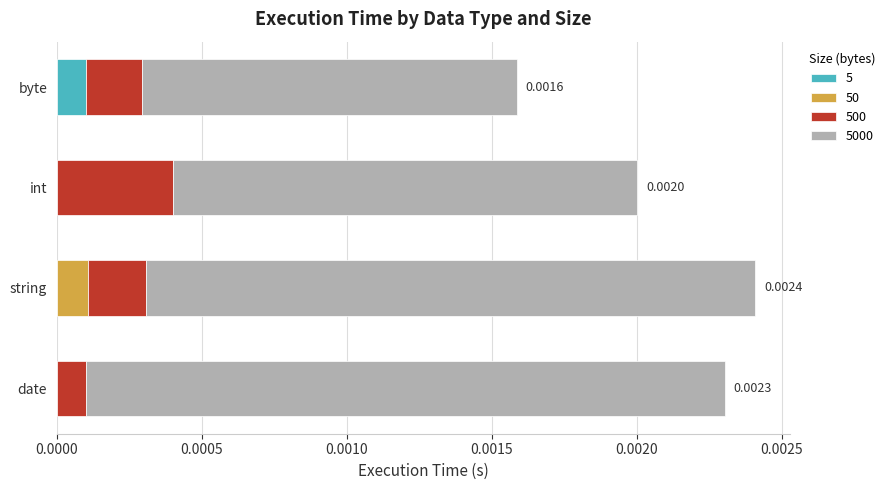

How many data points does each series have?

4